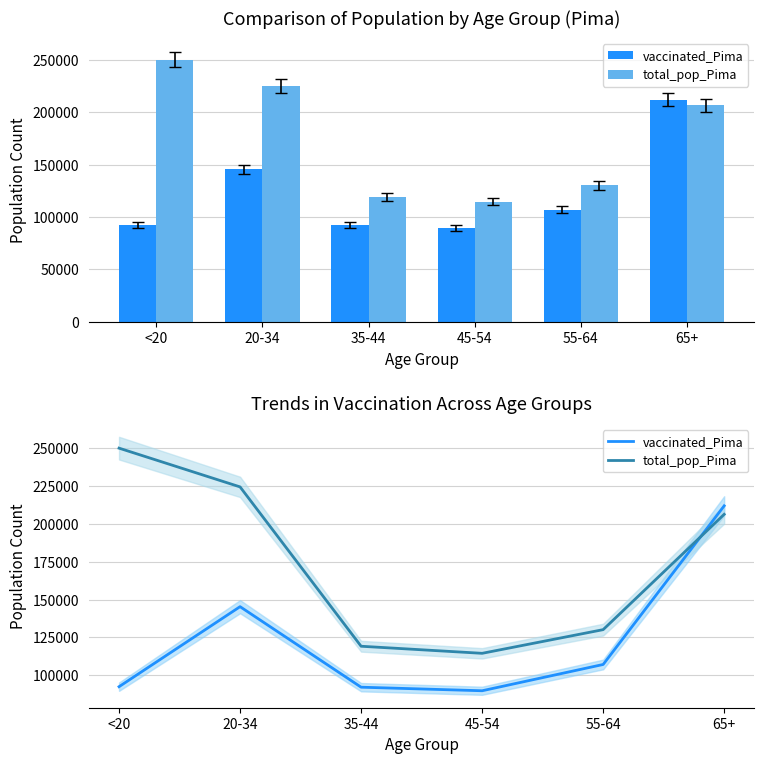

What is the sum of the vaccinated_Pima values at 65+ and 20-34?

357290